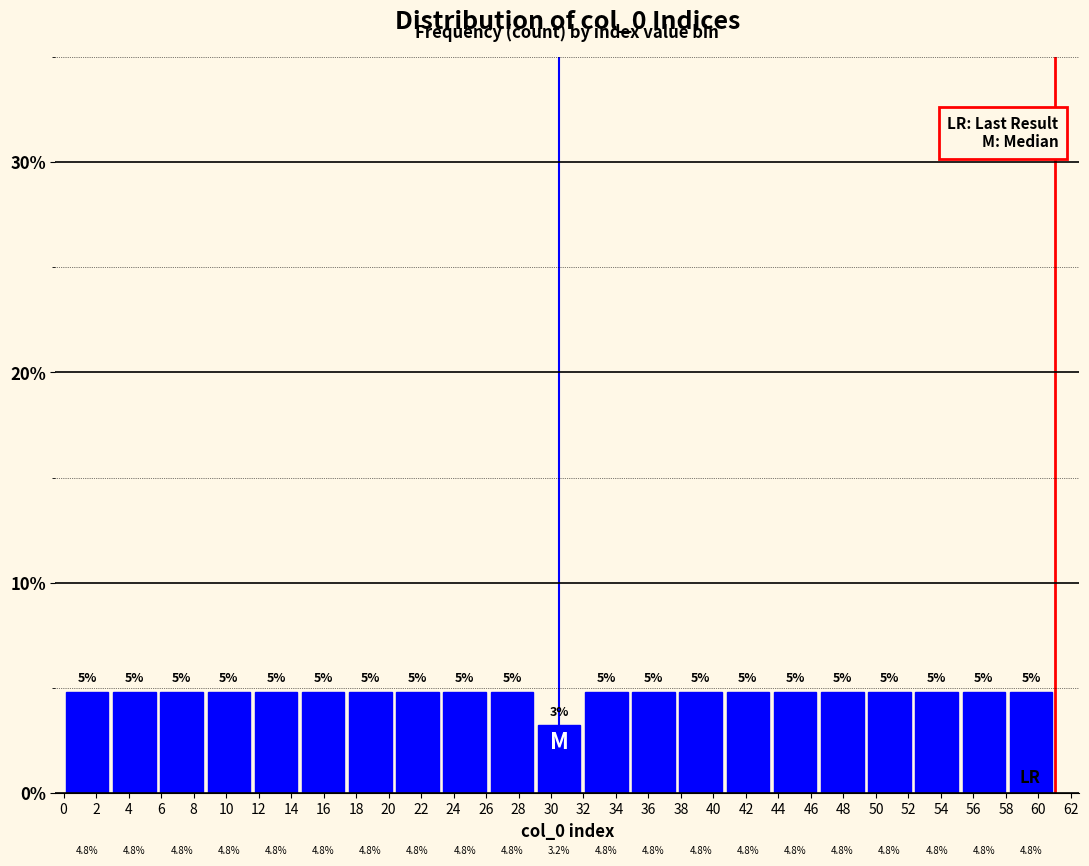

What is the height of the bar covering 26.2 to 29.0 on the x-axis? The bar edges are not printed on the chart, so give them approximately, as read against the axis.

4.8